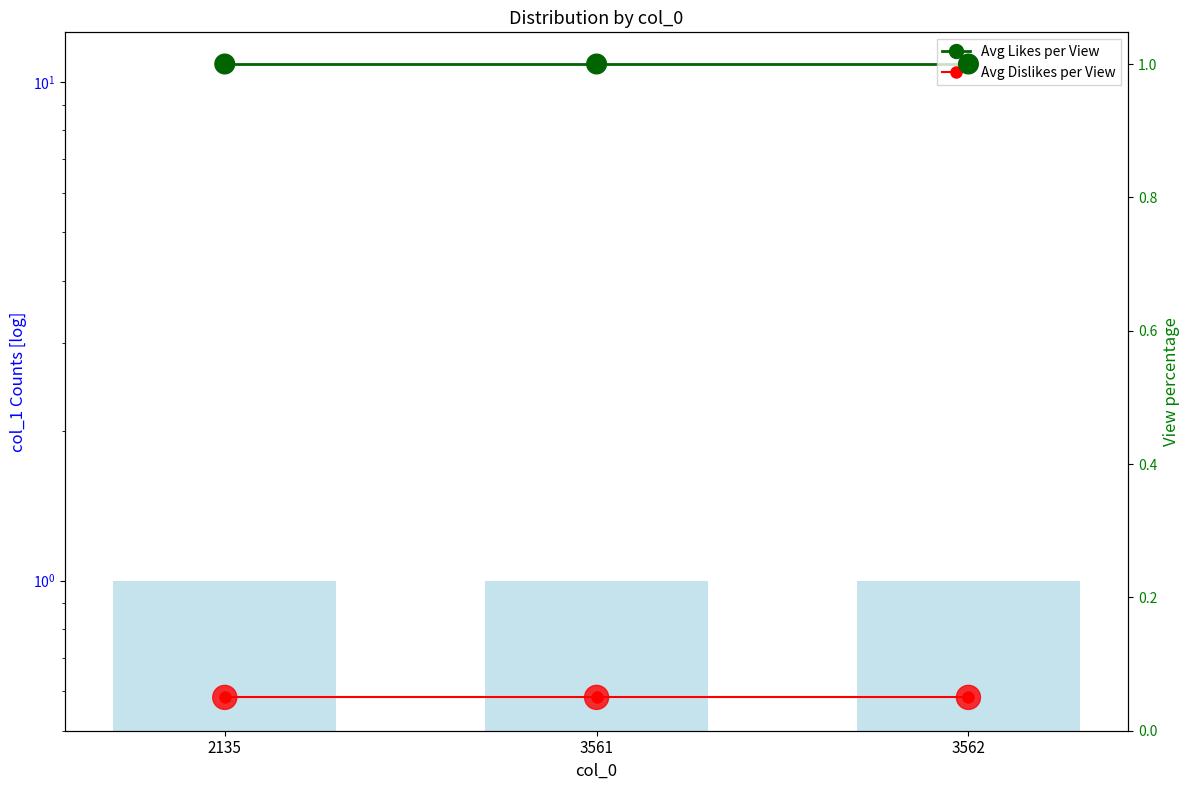

Which series reaches the maximum Y coordinate?

col_1